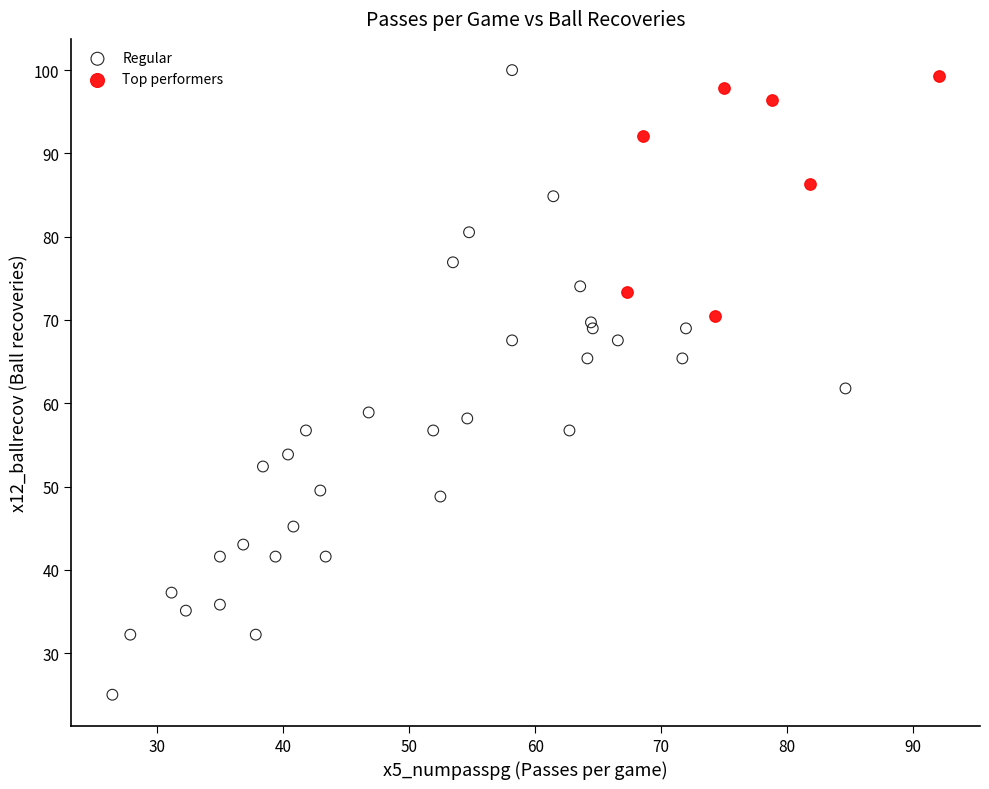

Which series contains the lowest Y value?

Regular